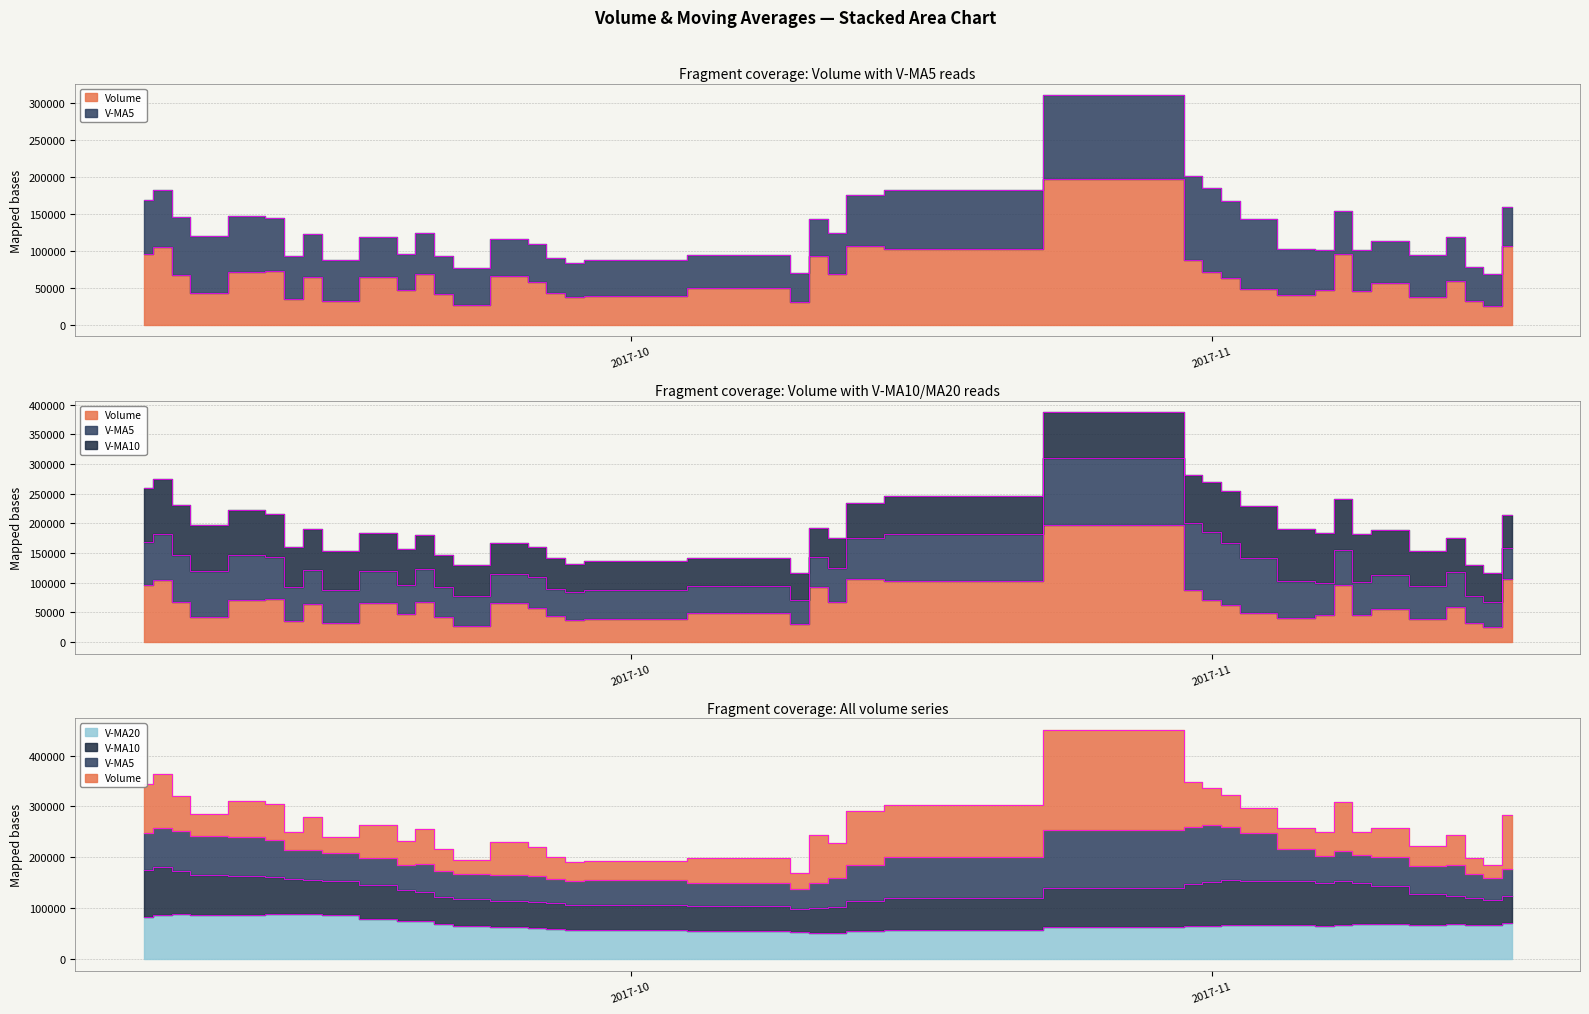

At how many categories does at least one series exceed 33411?

40